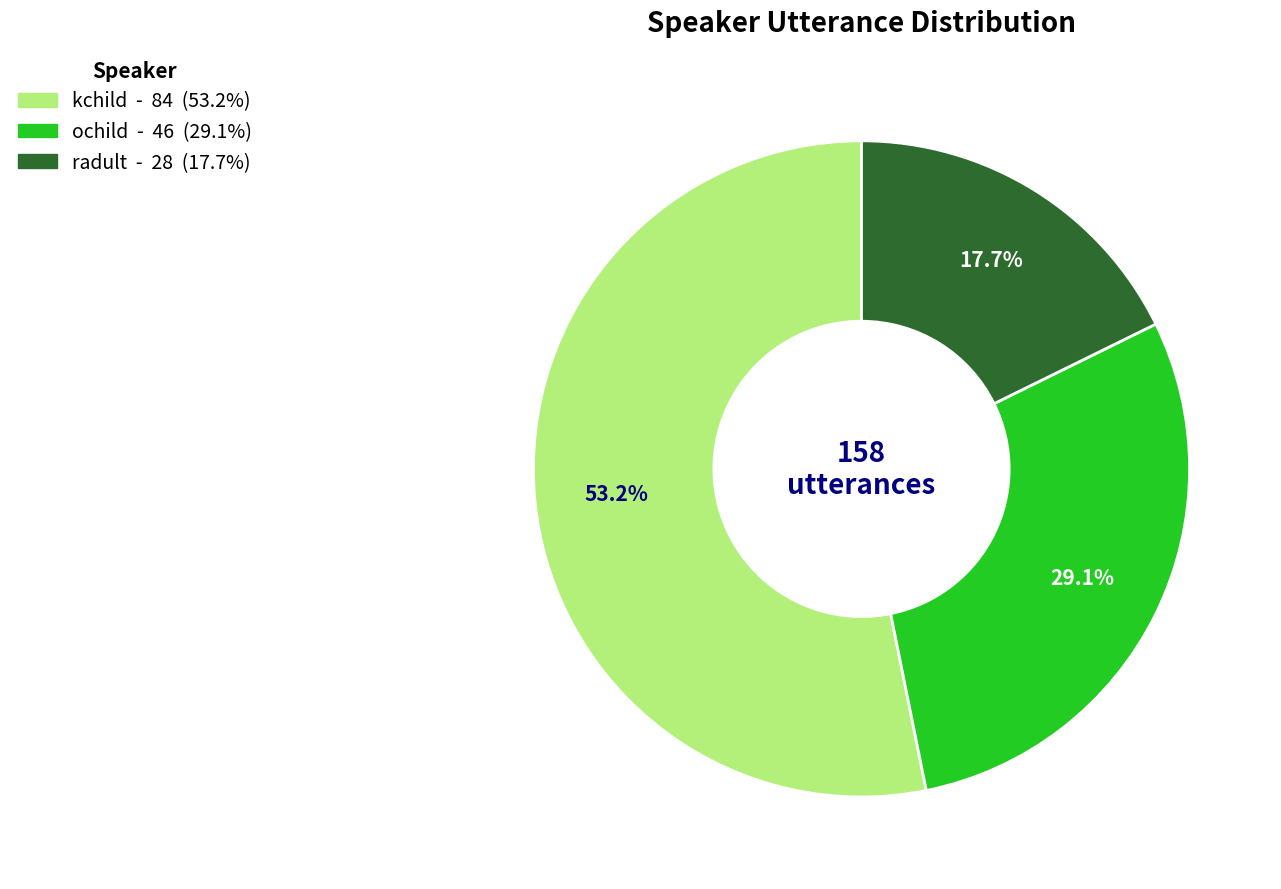

Is it true that ochild is 29% of the pie?

True